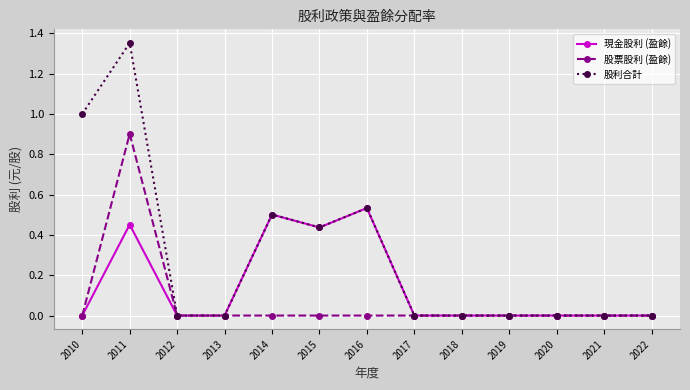

List the series in order of their overall mean, highest first.

股利合計, 現金股利 (盈餘), 股票股利 (盈餘)